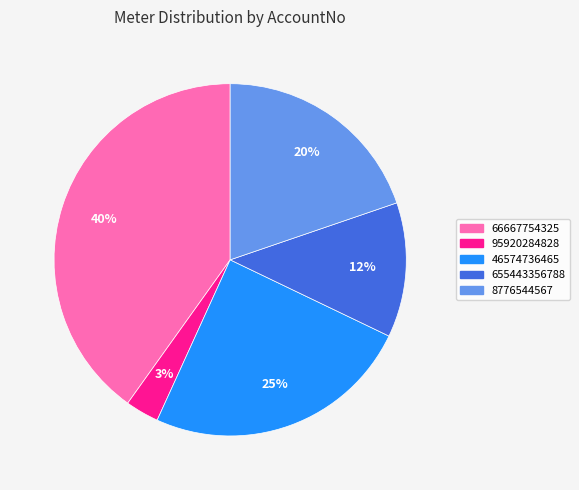

Is the sum of 655443356788 and 66667754325 greater than half?

Yes